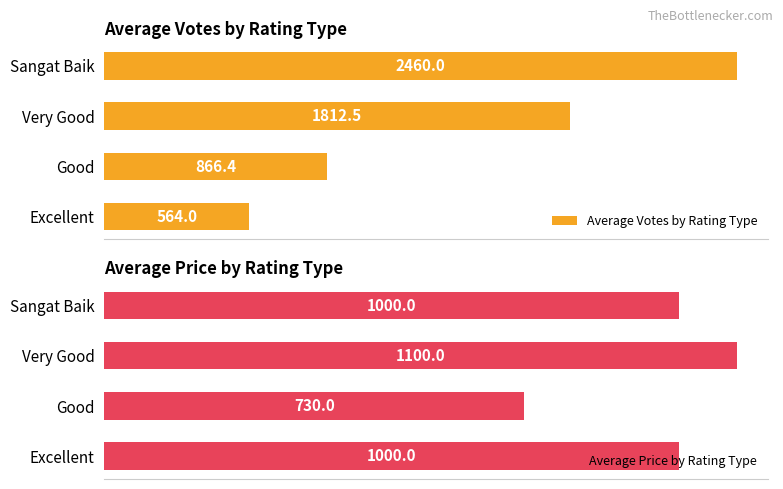

Which category has the lowest value in the Average Price by Rating Type series?

Good